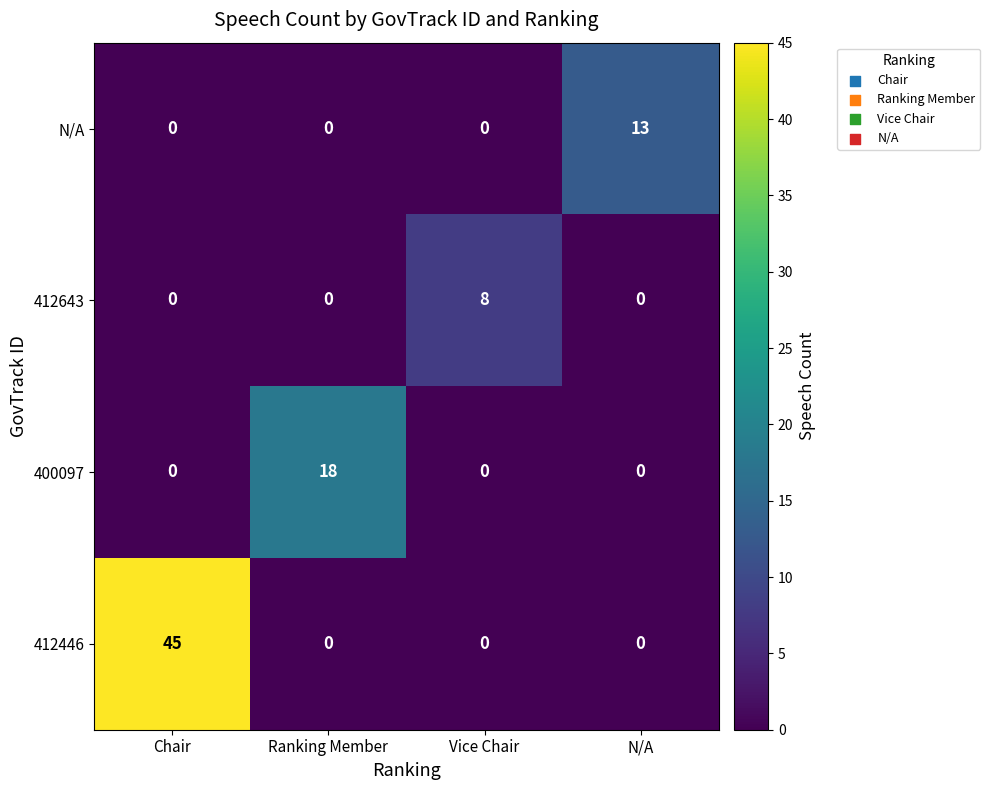

Reading left to right, transcribe all the data shown in this chart.

N/A: 0	0	0	13
412643: 0	0	8	0
400097: 0	18	0	0
412446: 45	0	0	0